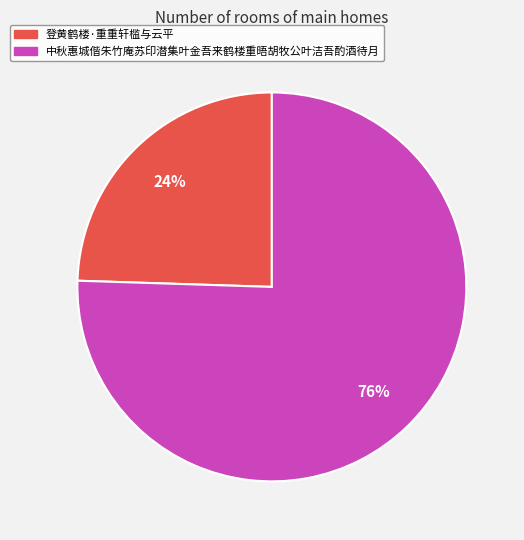

Approximately how many times larger is the value at 登黄鹤楼·重重轩槛与云平 compared to 中秋惠城偕朱竹庵苏印潜集叶金吾来鹤楼重晤胡牧公叶洁吾酌酒待月?

0.3